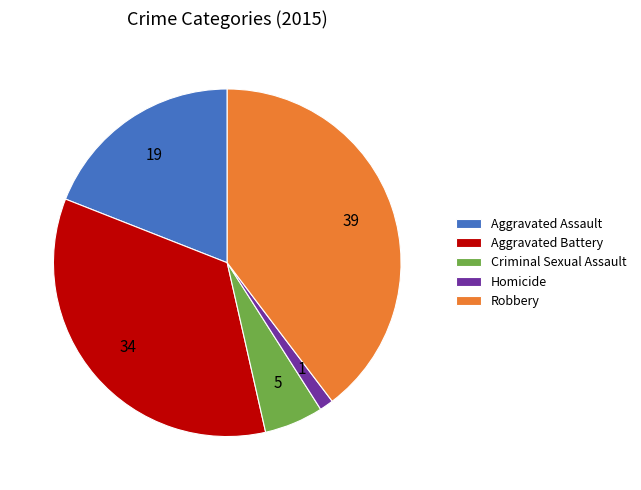

Between Aggravated Assault and Criminal Sexual Assault, which is larger?

Aggravated Assault